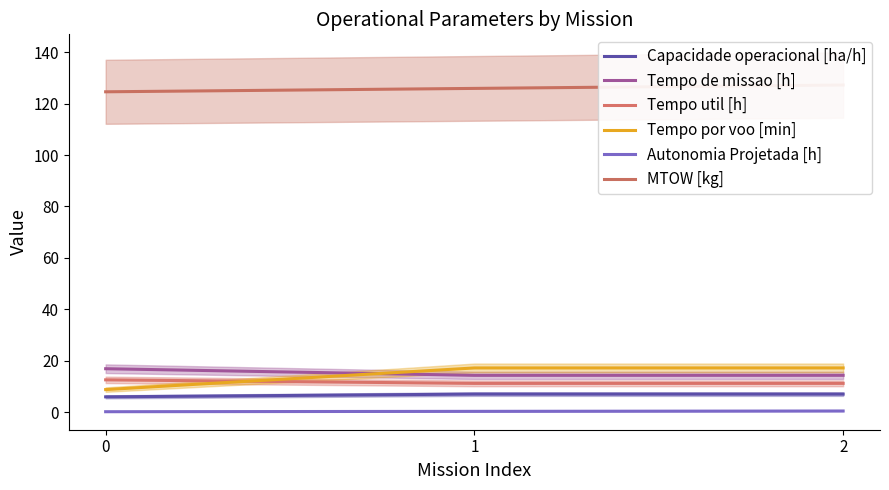

Rank the series at 1 from highest to lowest value.

MTOW [kg], Tempo por voo [min], Tempo de missao [h], Tempo util [h], Capacidade operacional [ha/h], Autonomia Projetada [h]